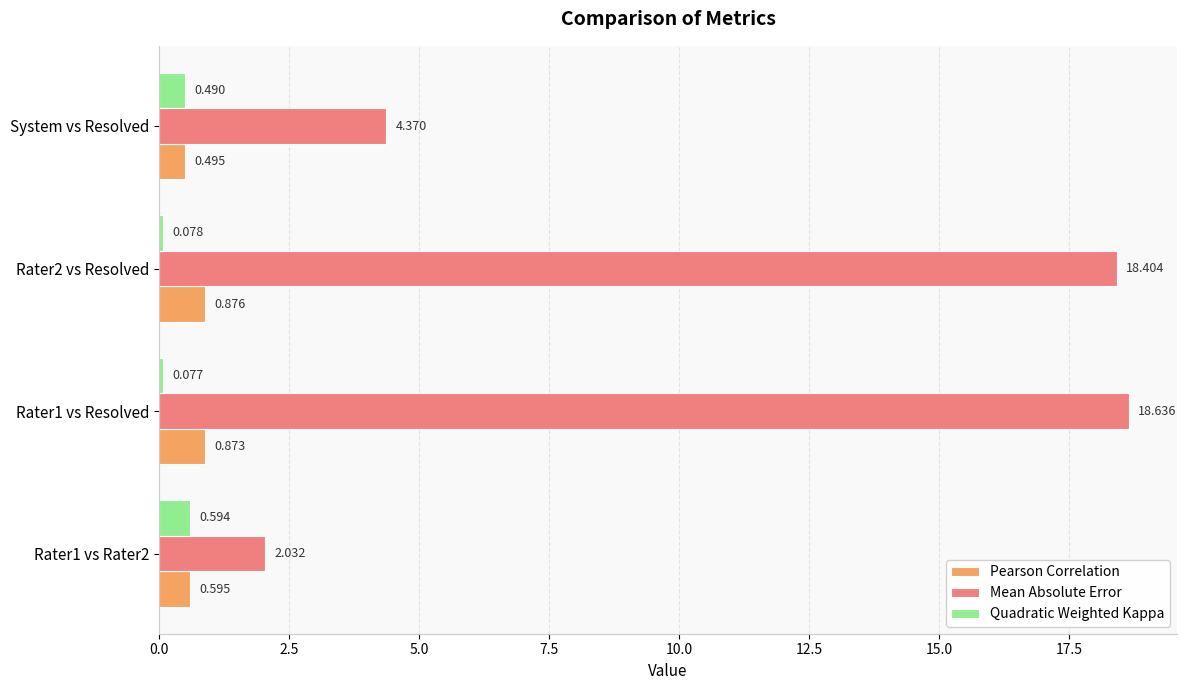

Between Rater1 vs Resolved and System vs Resolved, which series saw the biggest shift?

Mean Absolute Error